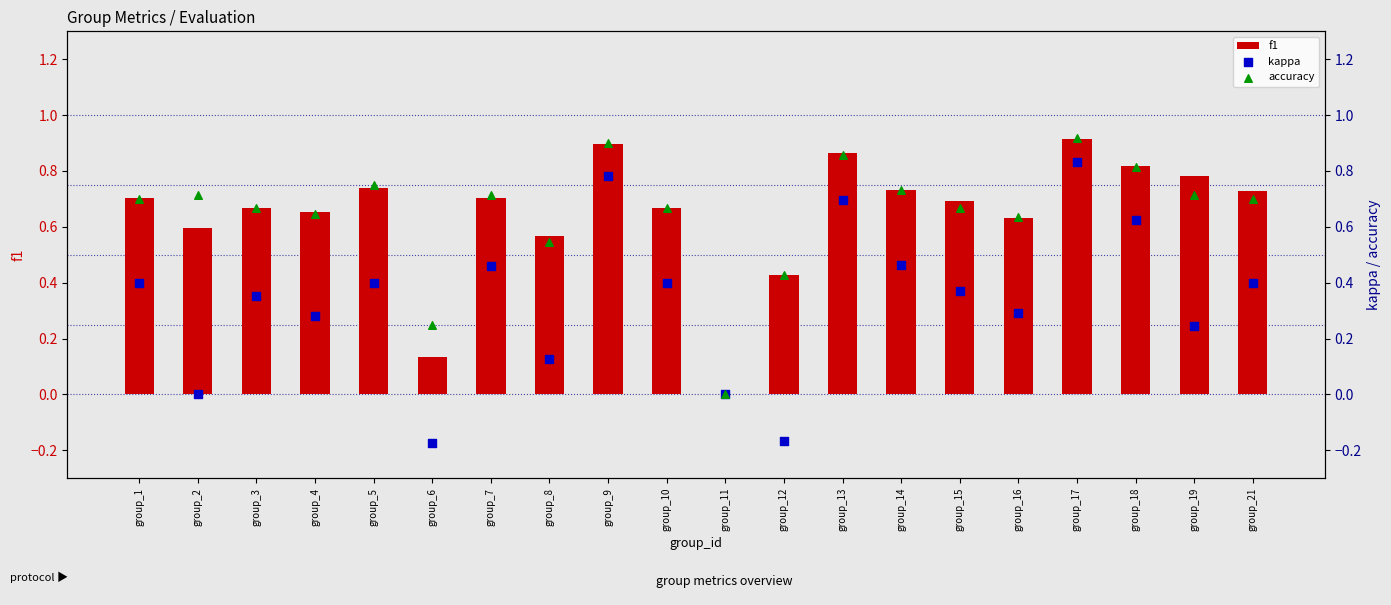

Which series has the widest spread of Y values?

kappa